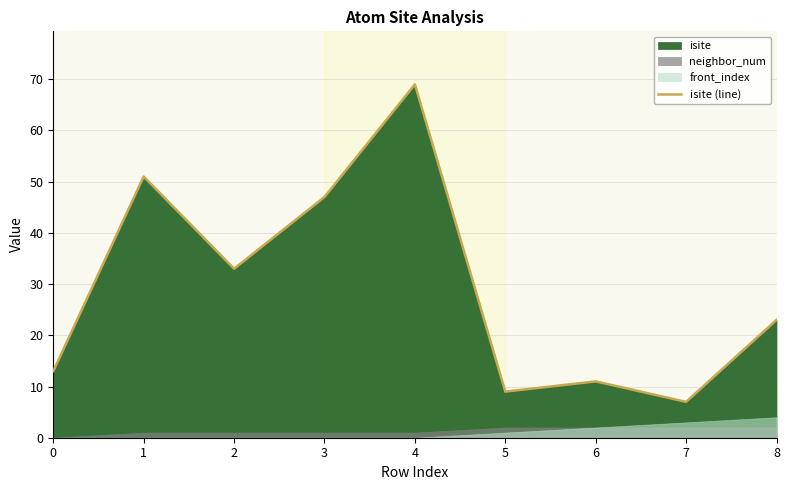

Reading left to right, transcribe all the data shown in this chart.

0=13	1=51	2=33	3=47	4=69	5=9	6=11	7=7	8=23